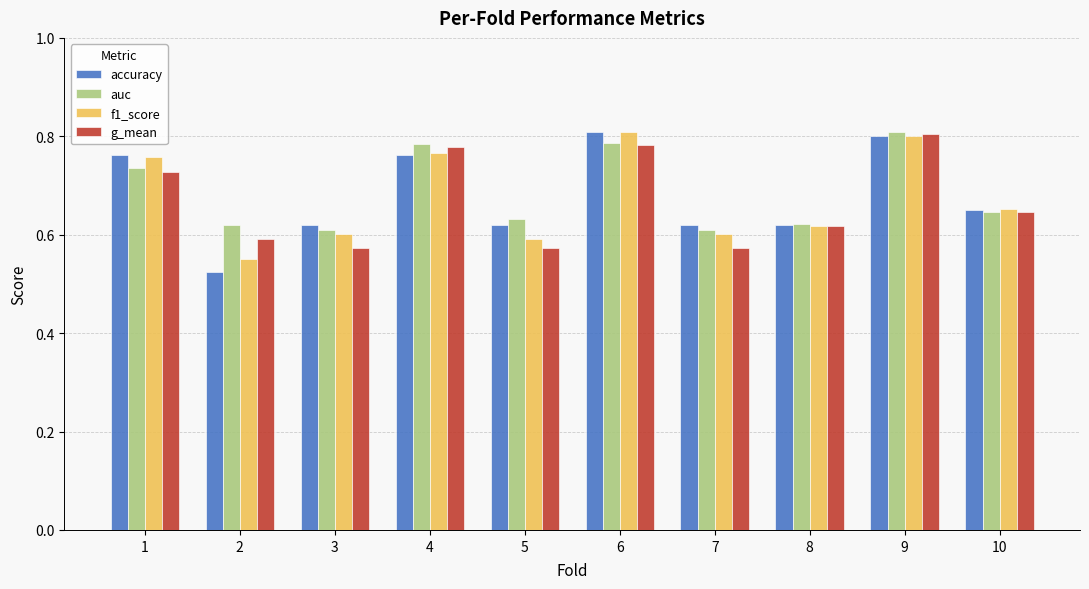

What is the total value across all series at 10?

2.6